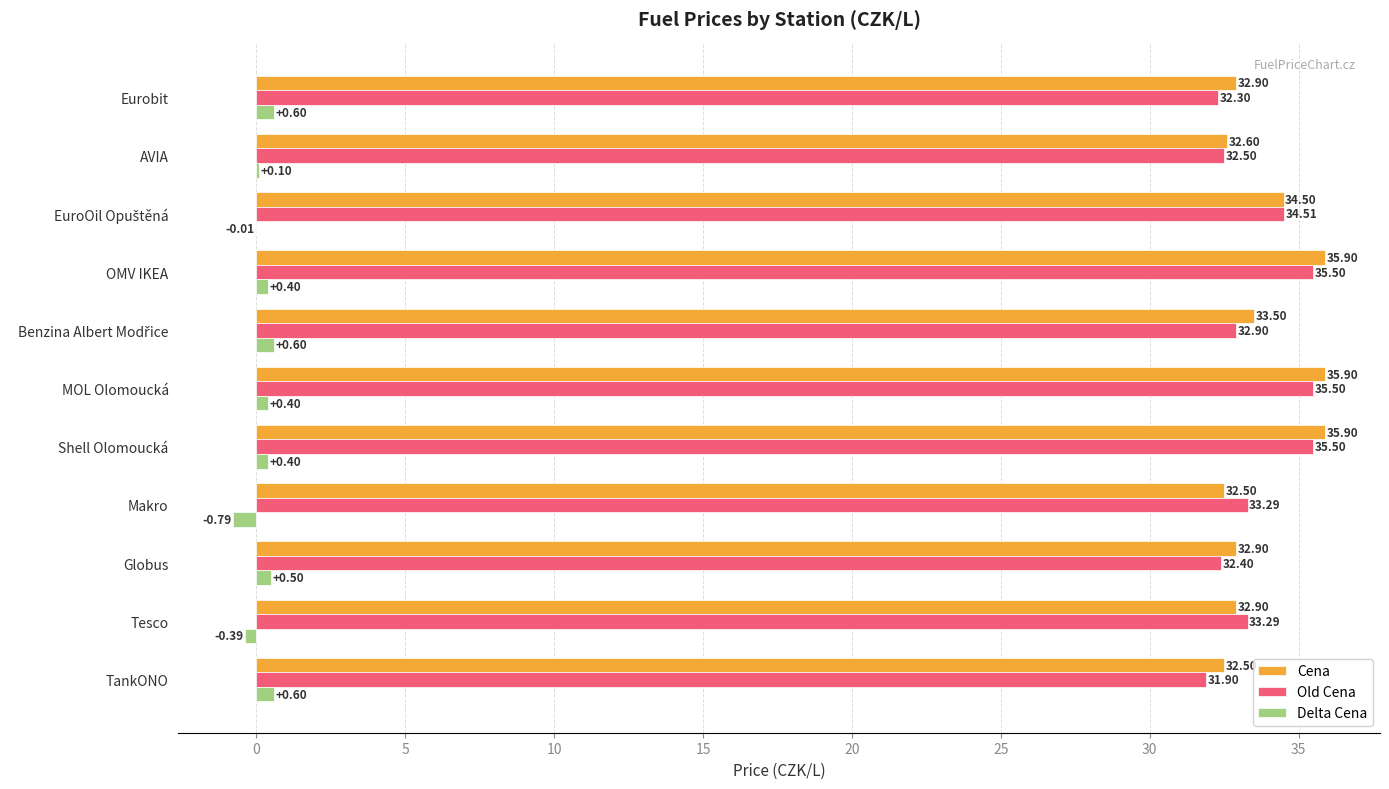

What is the sum of the Cena values at MOL Olomoucká and Shell Olomoucká?

71.8